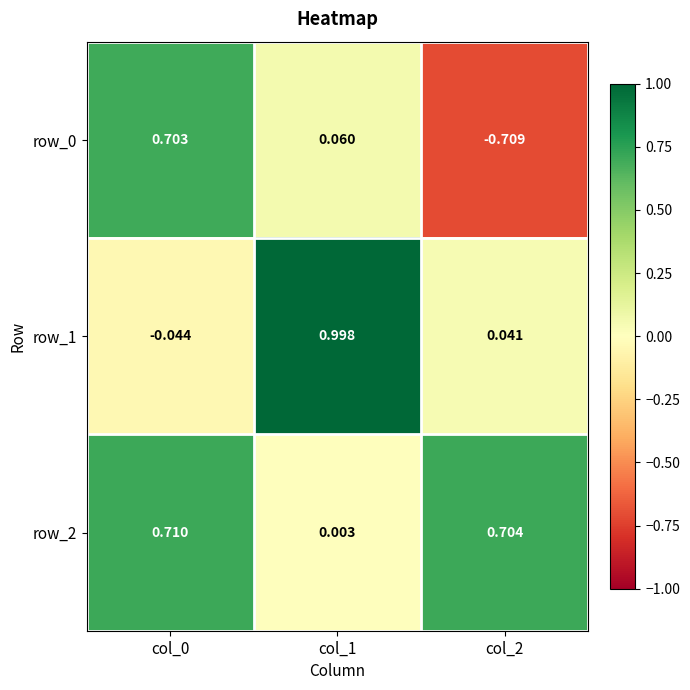

How many series are shown in this chart?

3